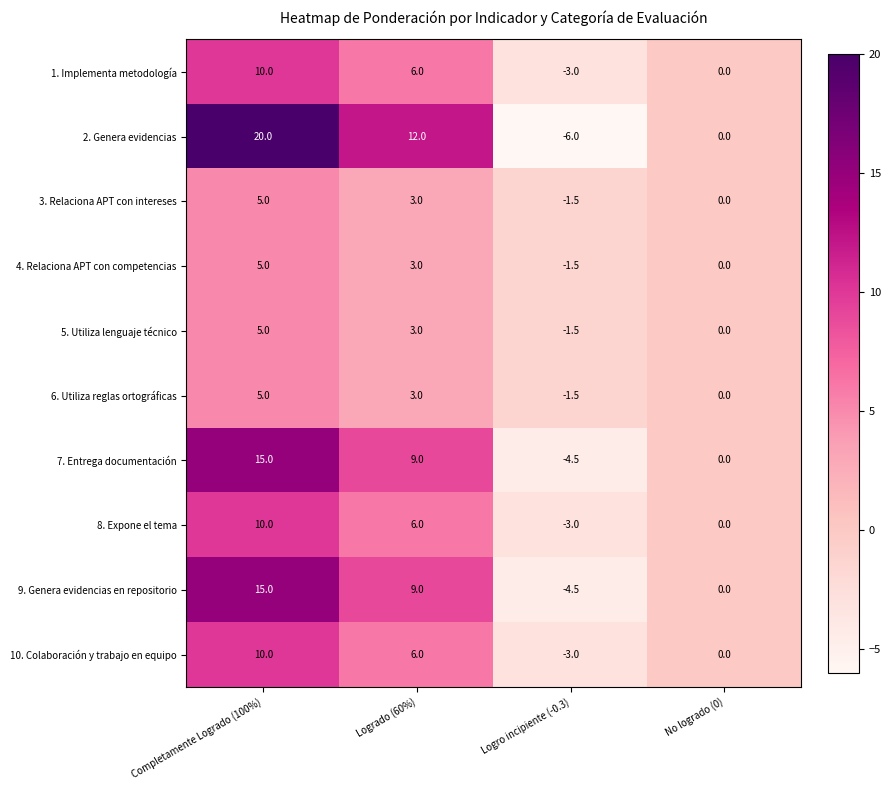

How many data points does each series have?

4